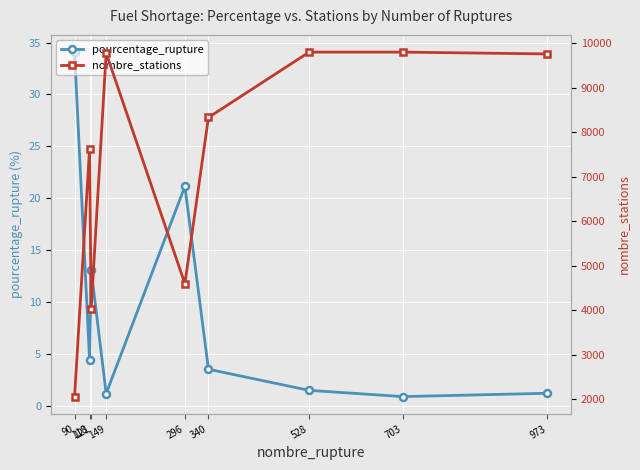

True or false: pourcentage_rupture and nombre_stations cross at least once.

False